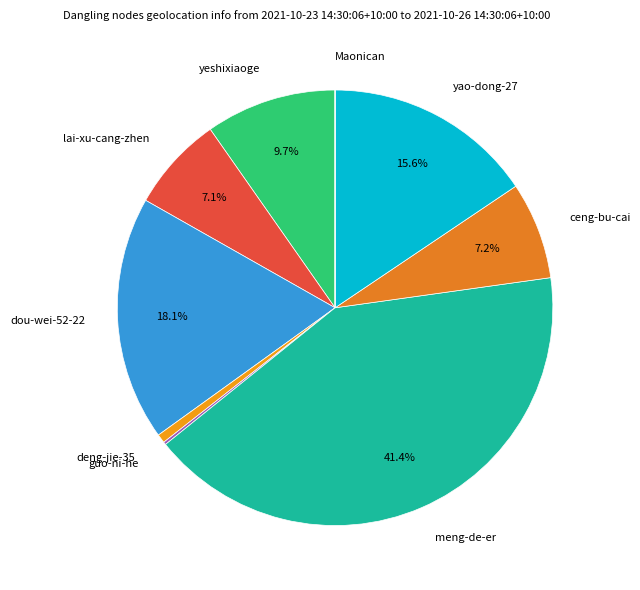

Which slice is the largest?

meng-de-er